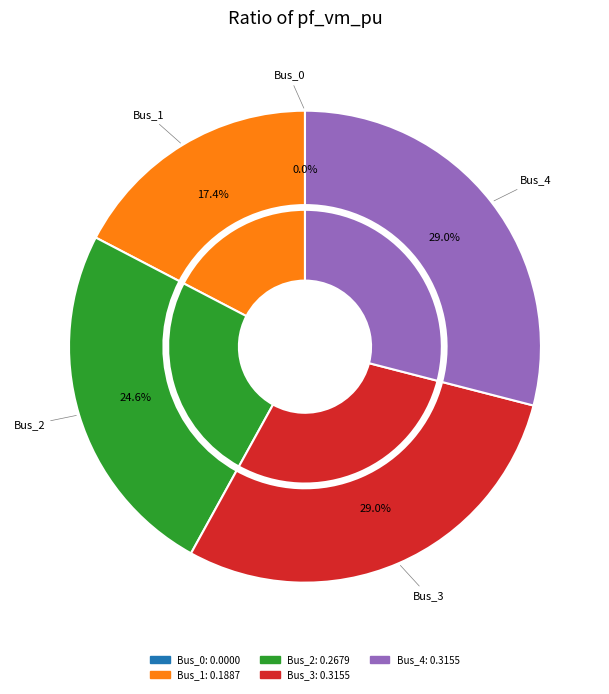

Is Bus_1 the majority of the pie?

No